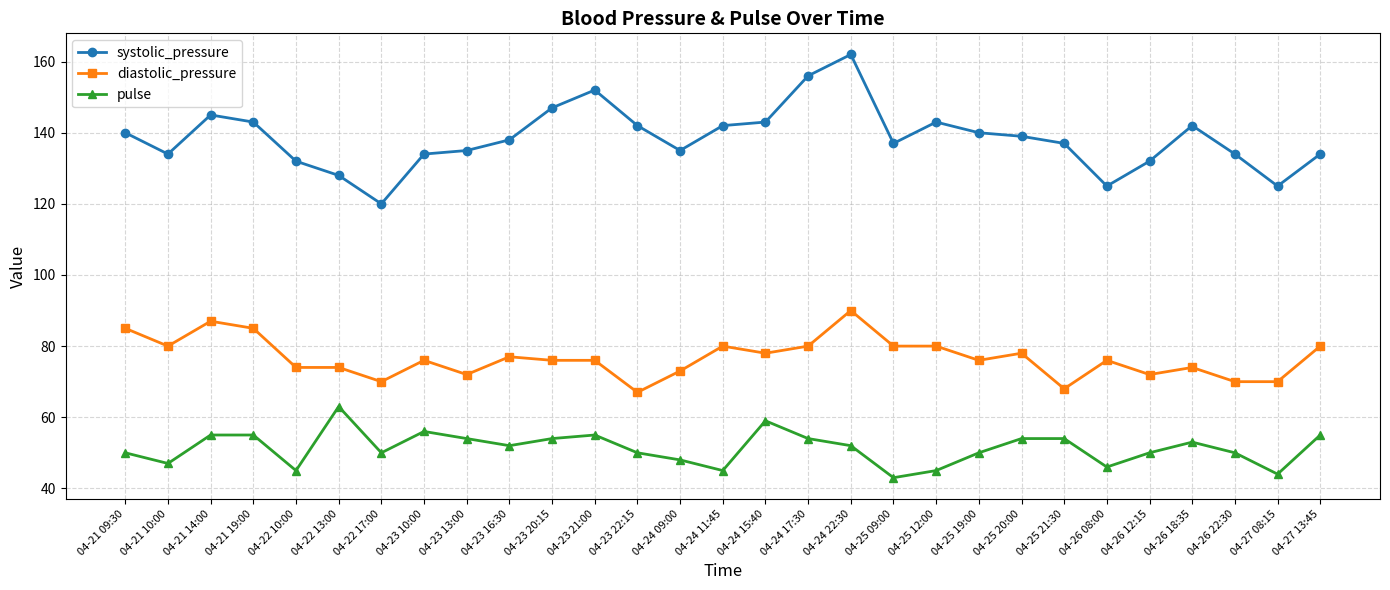

What is the label of the 12th point from the left?

04-23 21:00